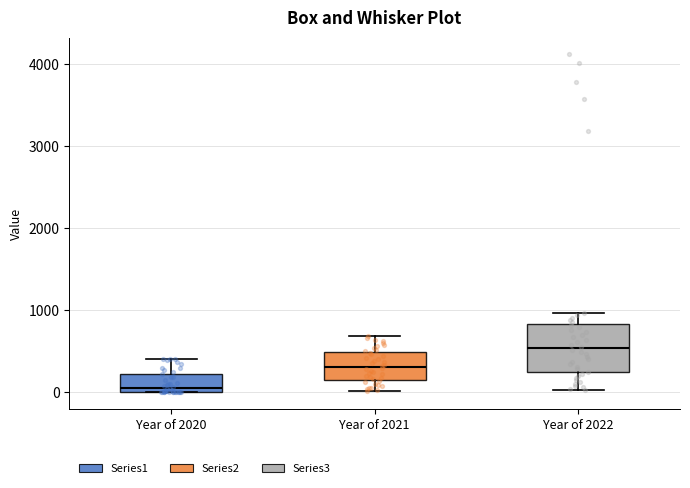

Comparing the boxes themselves (not the whiskers), which one is the tallest?

Year of 2022